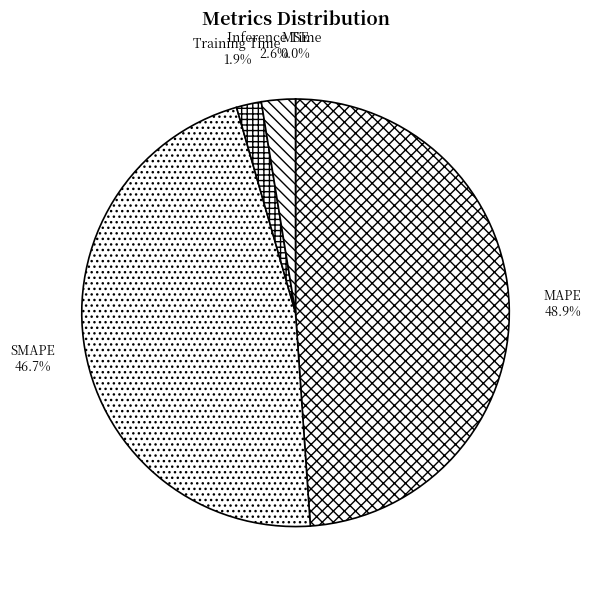

Which has a higher value, Training Time or MAPE?

MAPE